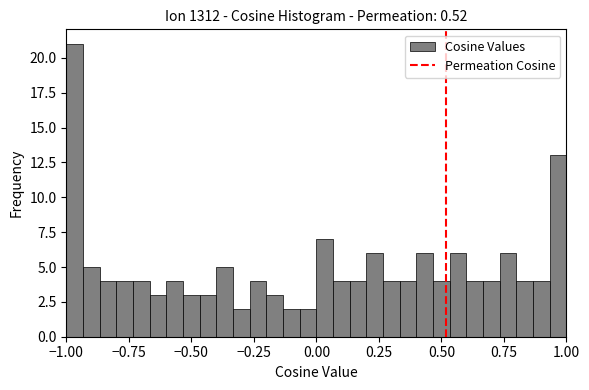

Around what value on the x-axis is the tallest bar? Give the approximate position of its centre, as read against the axis.

-0.95